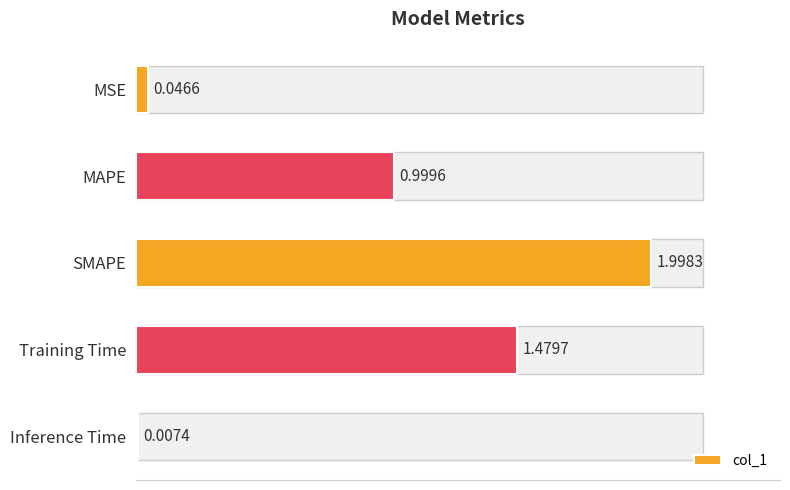

At which label is the value closest to 1?

MAPE